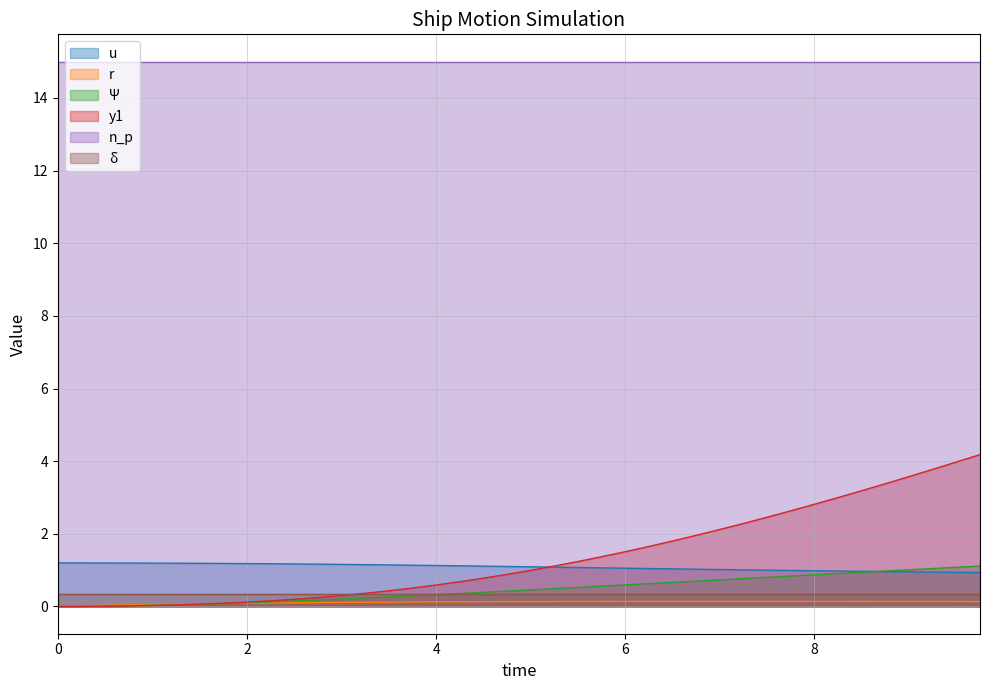

What is the maximum value shown in the chart?

15.0